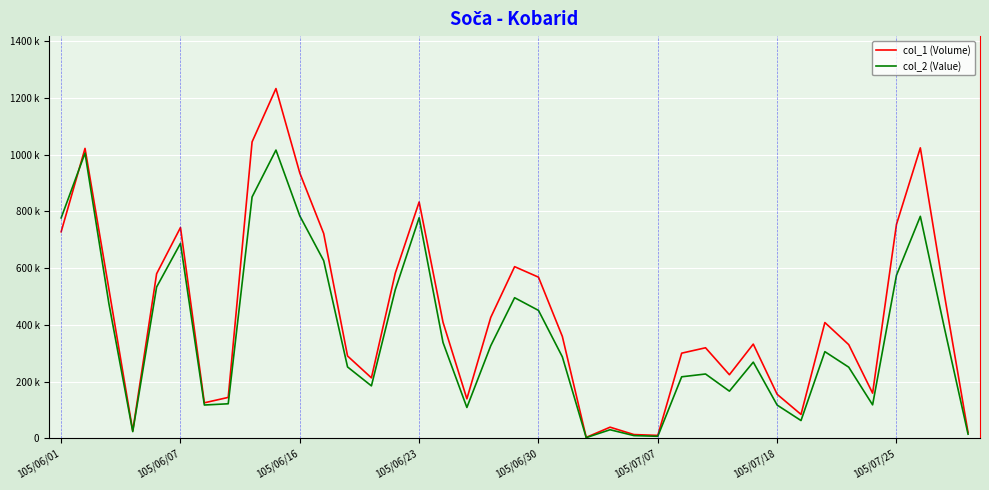

What are all the series names shown in the legend?

col_1 (Volume), col_2 (Value)